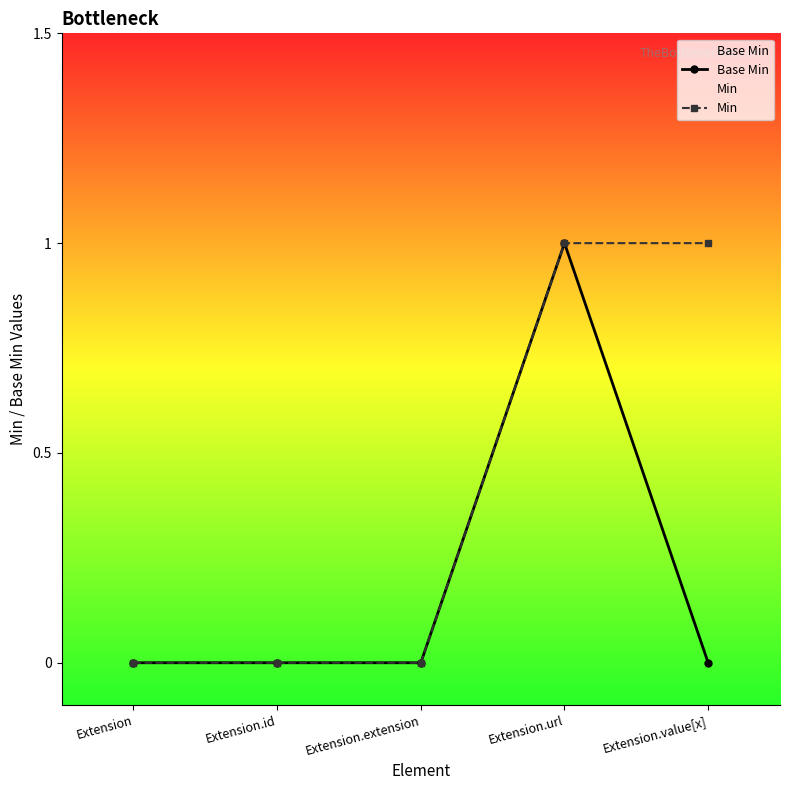

Which series has the largest total across all categories?

Min